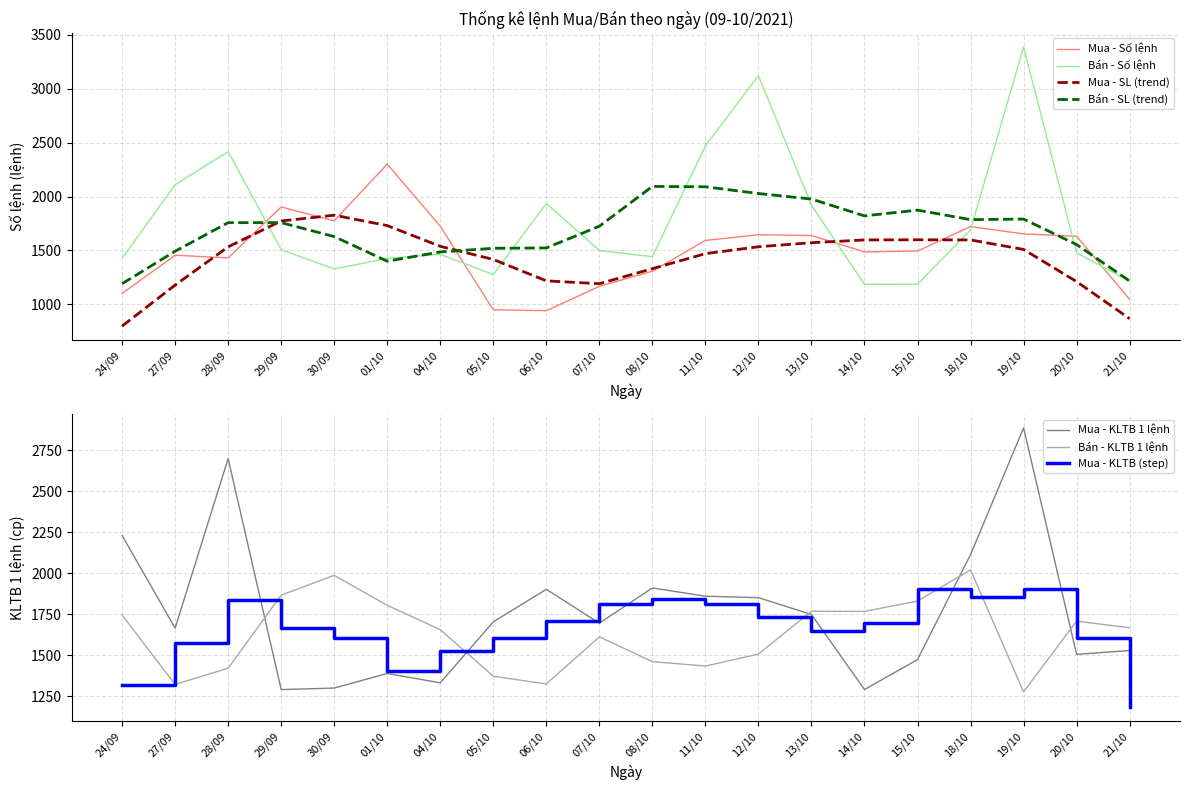

True or false: Mua - Số lệnh has more than 2 interior local peaks.

True